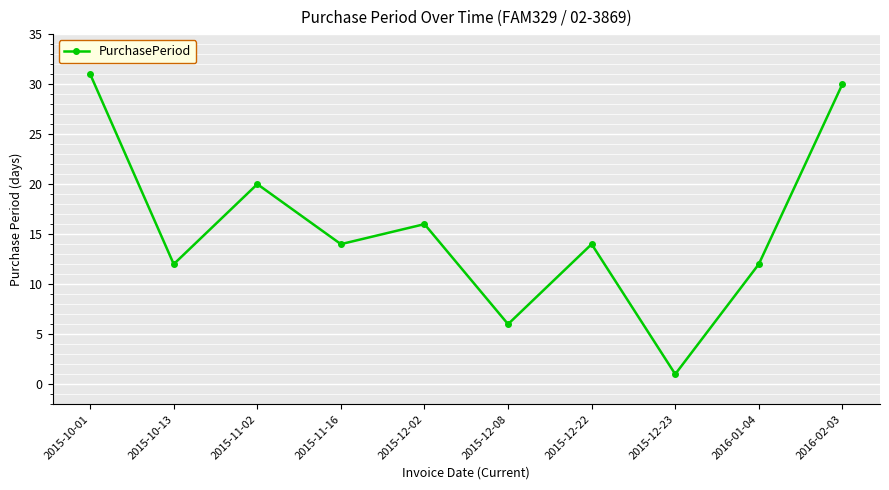

What position from the right is 2015-12-02?

6